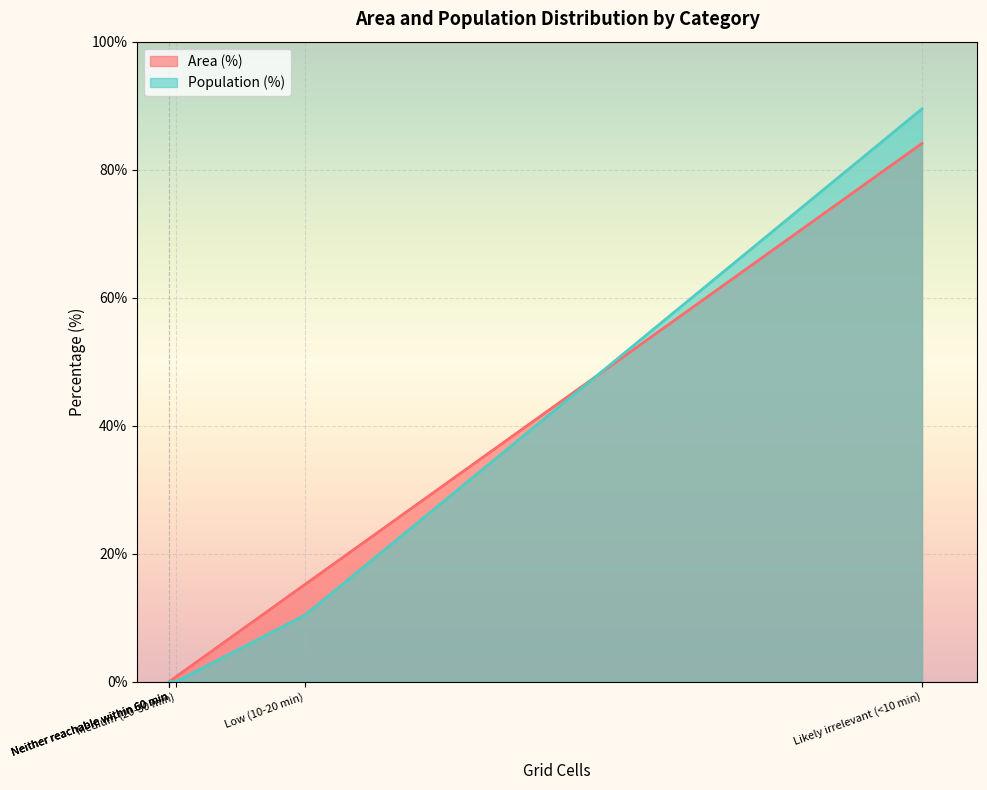

What is the difference between the second highest and second lowest values?

10.4